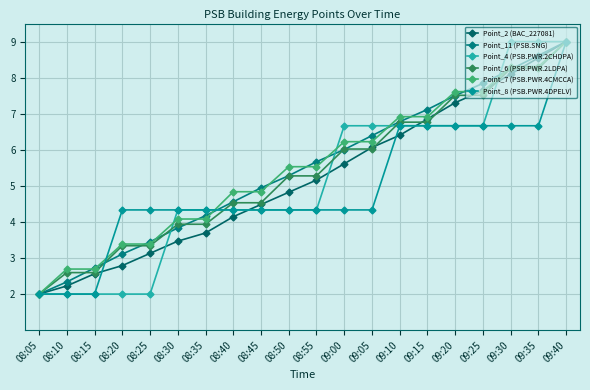

True or false: Point_7 (PSB.PWR.4CMCCA) has a value of 4.1 at 08:30.

True